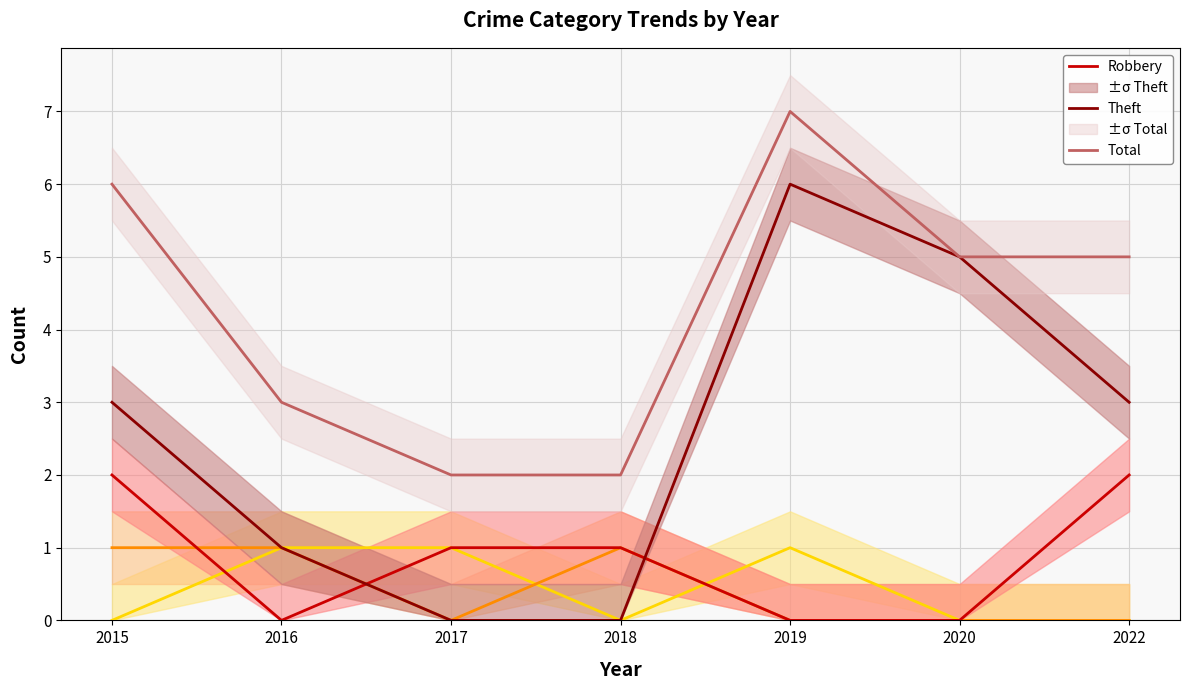

Is the value of Aggravated Battery at 2018 greater than the value of Total at 2022?

No